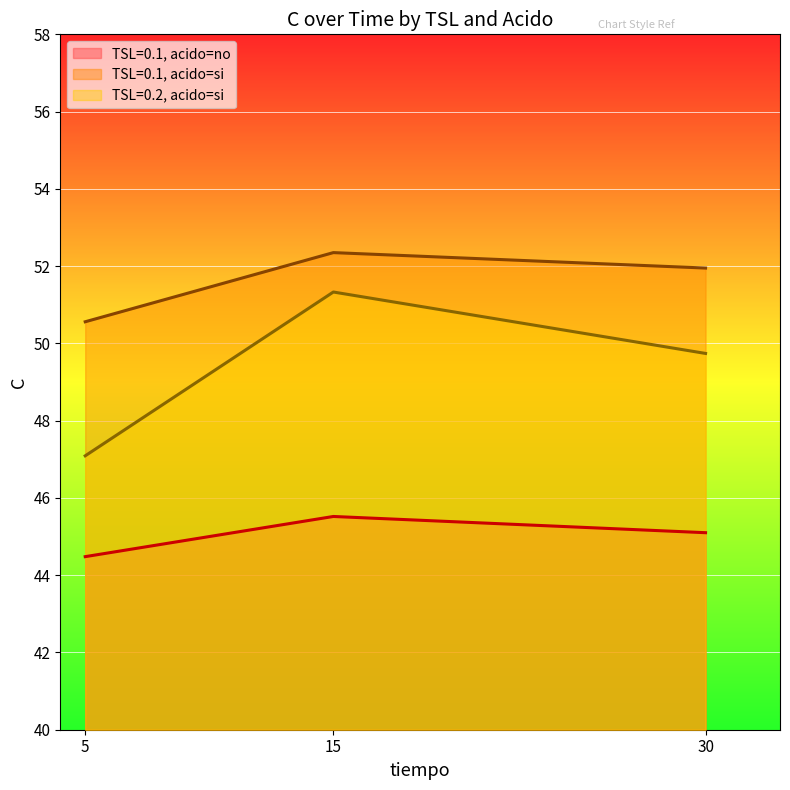

Is it true that TSL=0.2, acido=si equals 51.3 at 15?

True